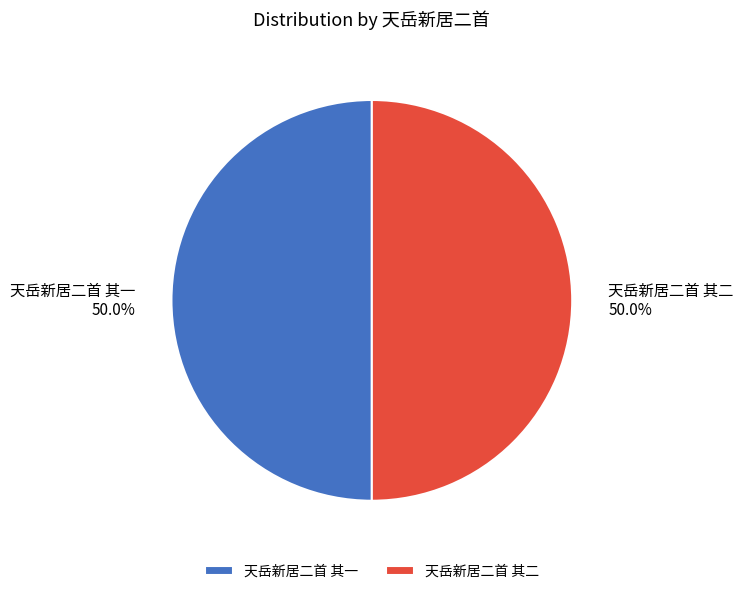

What percentage is the 天岳新居二首 其二 slice, to the nearest percent?

50%